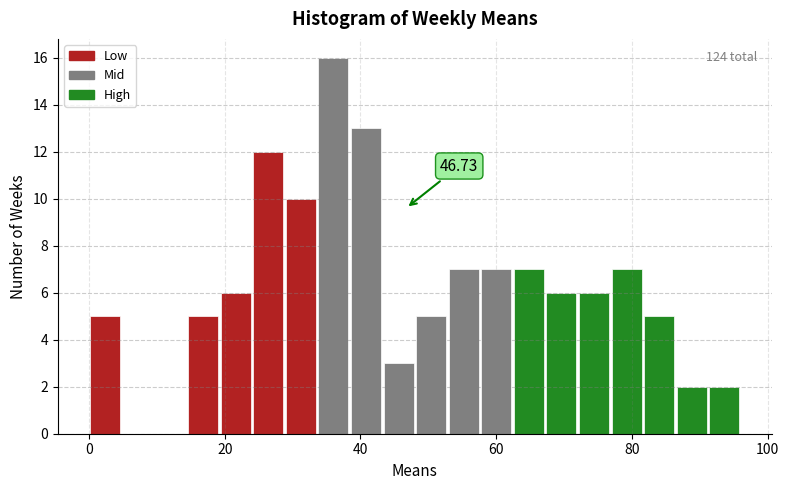

Around what value on the x-axis is the tallest bar? Give the approximate position of its centre, as read against the axis.

36